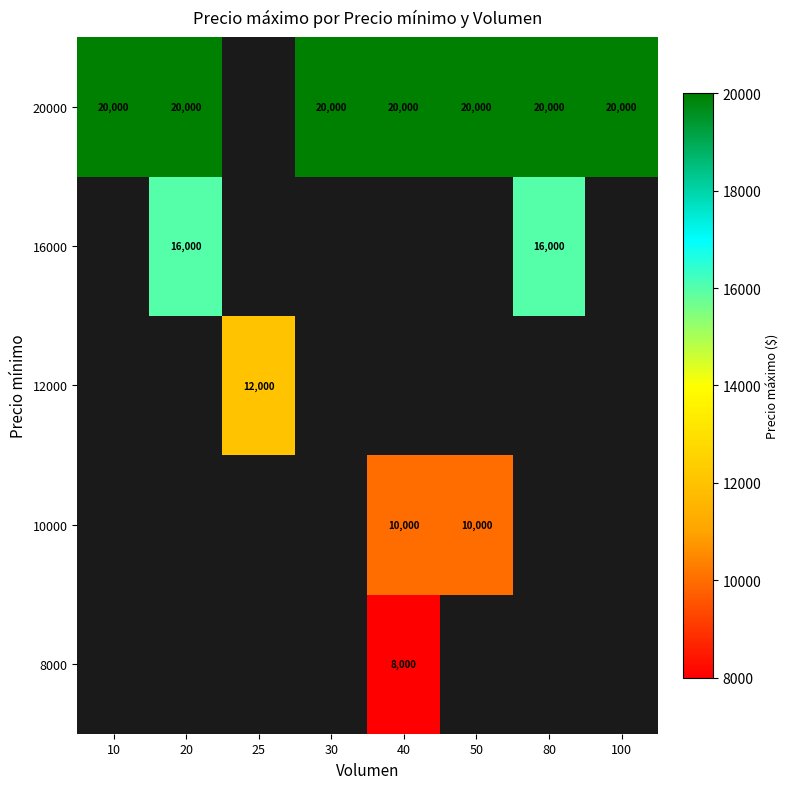

At which category does the chart reach its peak across all series?

10